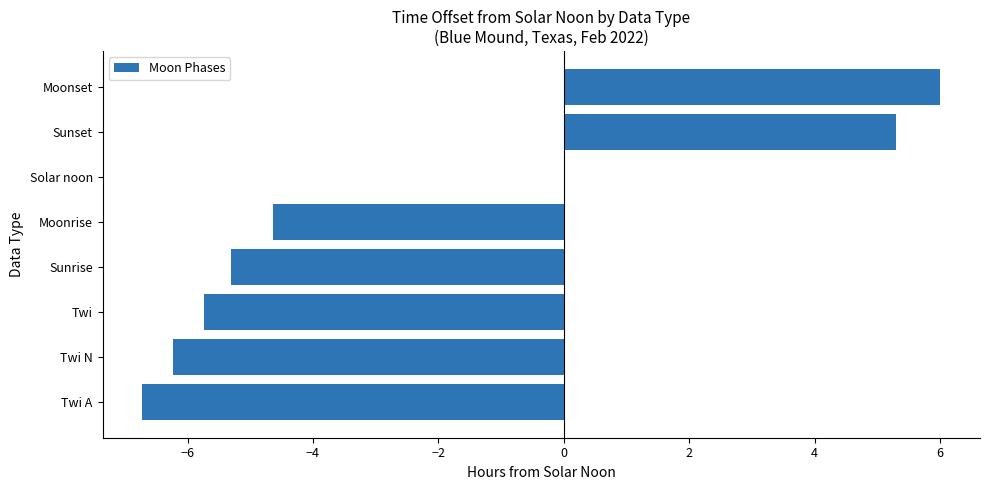

What is the sum of all values?

-17.3